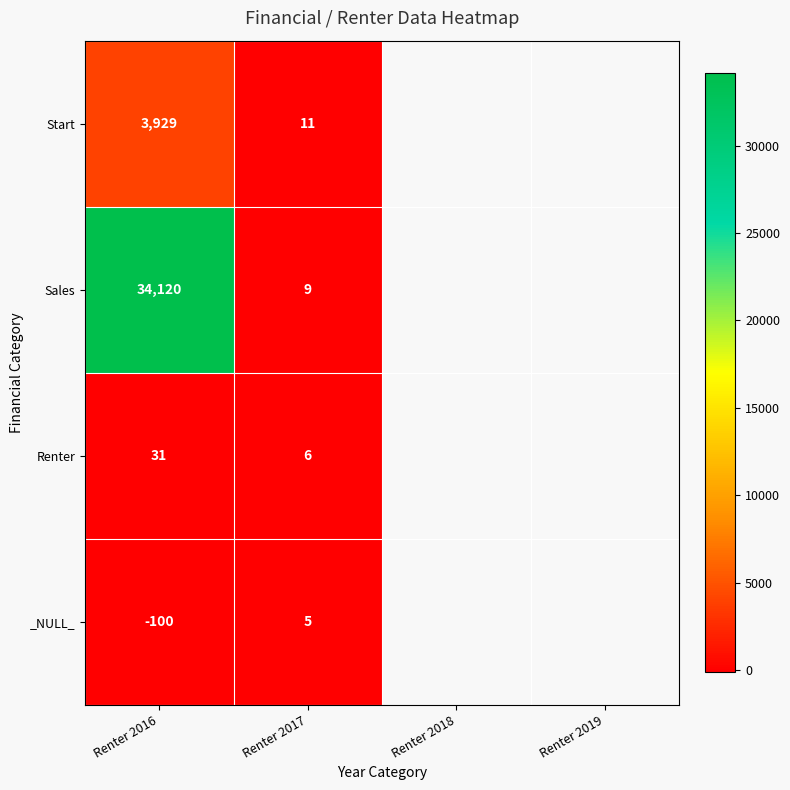

How many distinct data groups are displayed?

4